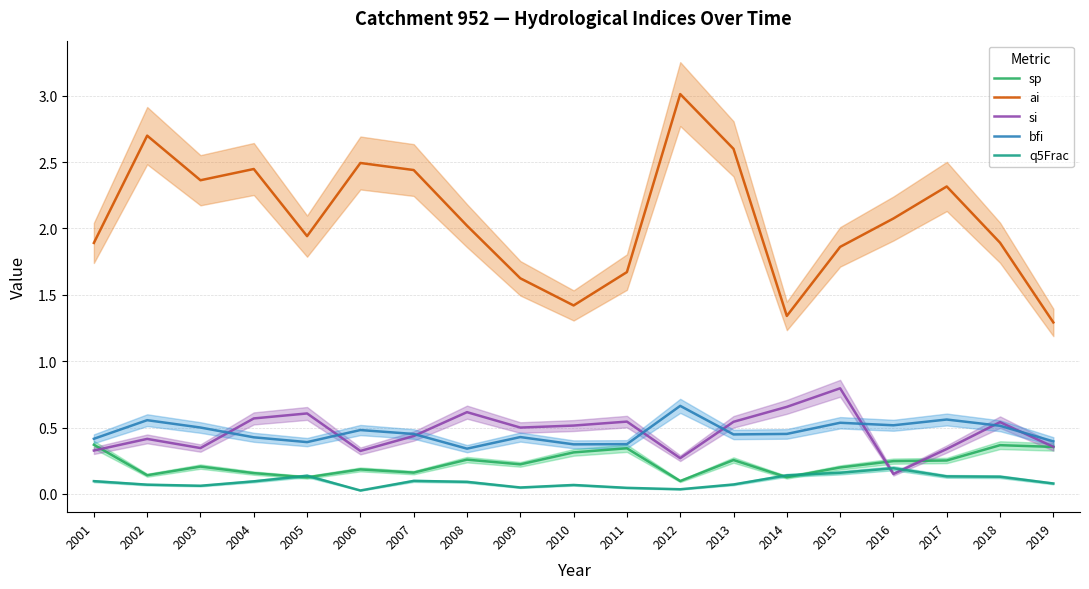

Reading left to right, extract all data points from this chart.

sp: 0.4	0.1	0.2	0.2	0.1	0.2	0.2	0.3	0.2	0.3	0.3	0.1	0.3	0.1	0.2	0.2	0.3	0.4	0.4
ai: 1.9	2.7	2.4	2.4	1.9	2.5	2.4	2.0	1.6	1.4	1.7	3.0	2.6	1.3	1.9	2.1	2.3	1.9	1.3
si: 0.3	0.4	0.3	0.6	0.6	0.3	0.4	0.6	0.5	0.5	0.5	0.3	0.5	0.7	0.8	0.1	0.3	0.5	0.4
bfi: 0.4	0.6	0.5	0.4	0.4	0.5	0.5	0.3	0.4	0.4	0.4	0.7	0.4	0.5	0.5	0.5	0.6	0.5	0.4
q5Frac: 0.1	0.1	0.1	0.1	0.1	0.0	0.1	0.1	0.0	0.1	0.0	0.0	0.1	0.1	0.2	0.2	0.1	0.1	0.1